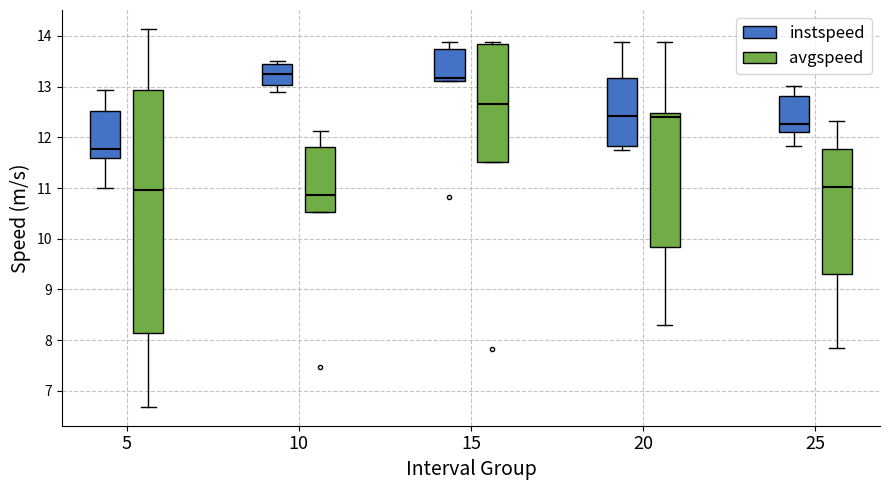

Reading left to right, transcribe this box plot: for each box, give where its median line is, the range the box spans, and where its two whiskers end, as read against the y-axis. The values are not printed on the chart, so give them approximately, as read against the axis.

5 (instspeed): median 11.8, box 11.6 to 12.5, whiskers 11.0 to 12.9
5 (avgspeed): median 11.0, box 8.1 to 12.9, whiskers 6.7 to 14.1
10 (instspeed): median 13.3, box 13.0 to 13.4, whiskers 12.9 to 13.5
10 (avgspeed): median 10.9, box 10.5 to 11.8, whiskers 10.5 to 12.1
15 (instspeed): median 13.2, box 13.1 to 13.8, whiskers 13.1 to 13.9
15 (avgspeed): median 12.7, box 11.5 to 13.8, whiskers 11.5 to 13.9
20 (instspeed): median 12.4, box 11.8 to 13.2, whiskers 11.8 (just below the box's lower edge) to 13.9
20 (avgspeed): median 12.4, box 9.8 to 12.5, whiskers 8.3 to 13.9
25 (instspeed): median 12.3, box 12.1 to 12.8, whiskers 11.8 to 13.0
25 (avgspeed): median 11.0, box 9.3 to 11.8, whiskers 7.8 to 12.3